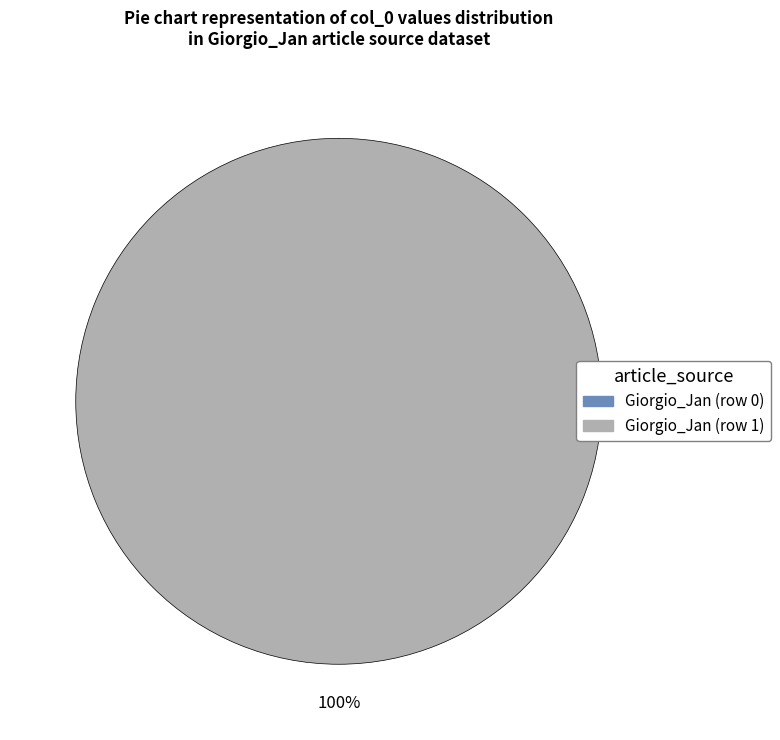

Is it true that Giorgio_Jan (row 0) is 1% of the pie?

False